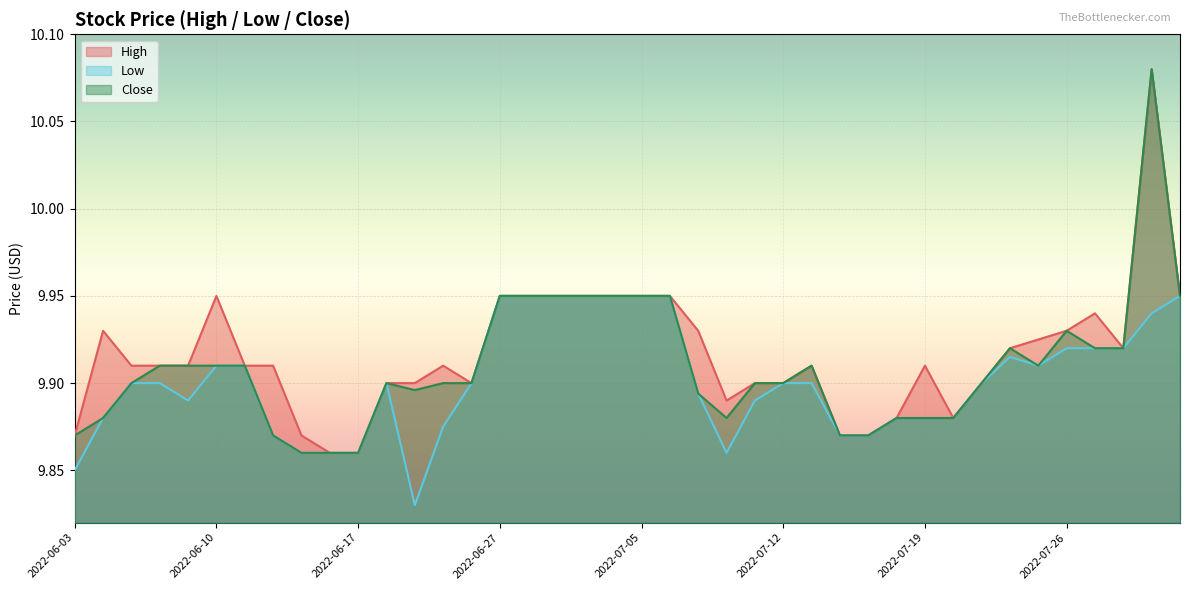

Rank the series by their average value, from highest to lowest.

High, Close, Low